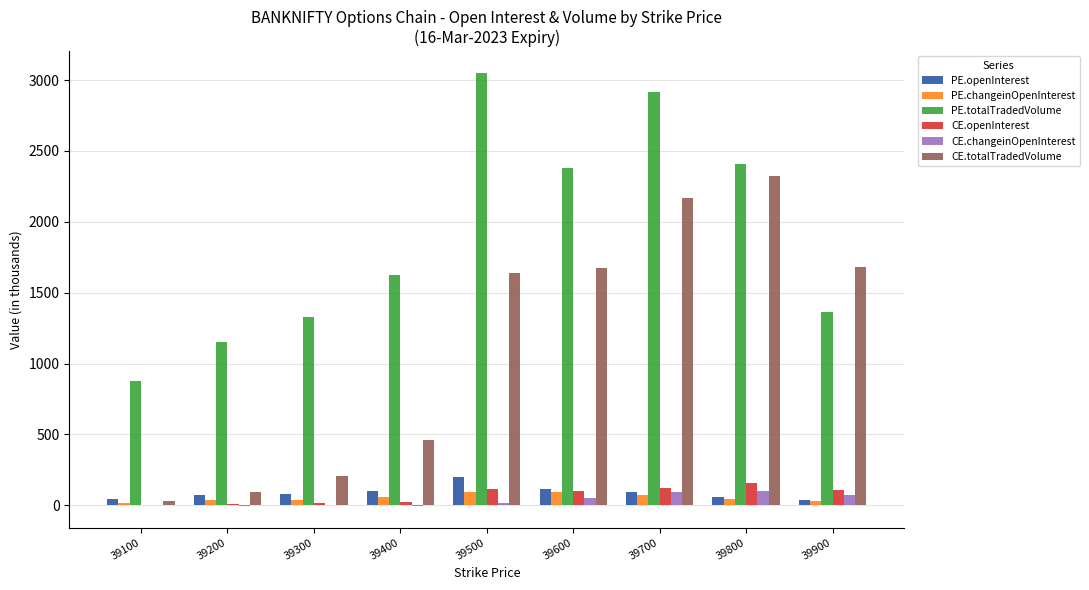

What is the greatest value displayed?

3050.5